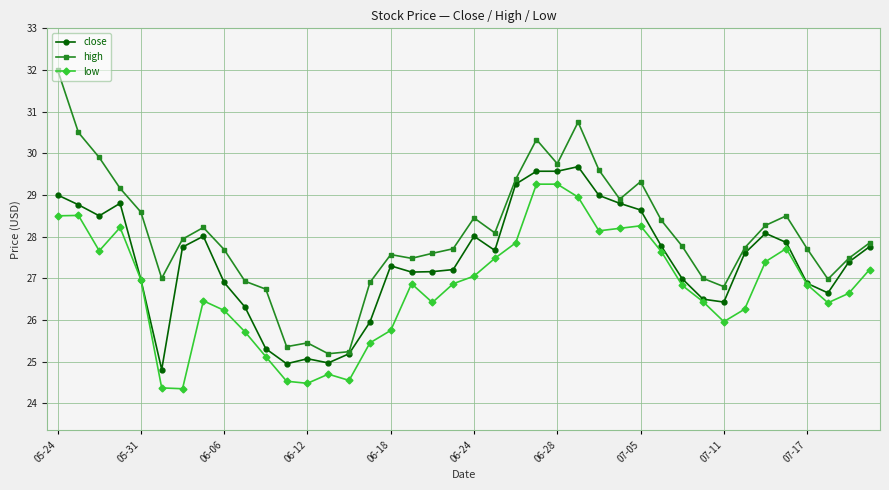

What is the sum of all close values?

1096.2